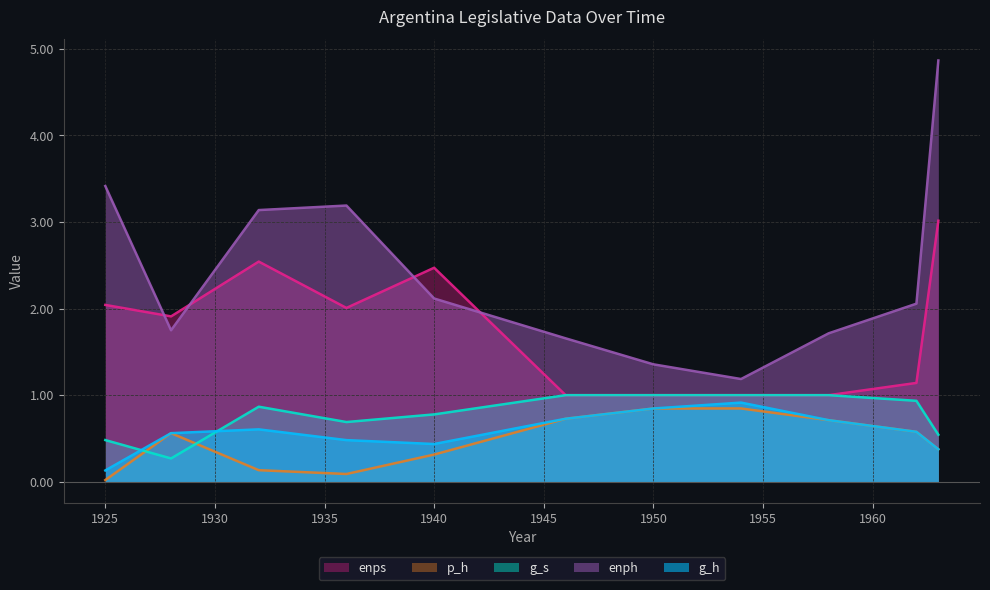

Does the chart display data point markers on the line(s)?

No